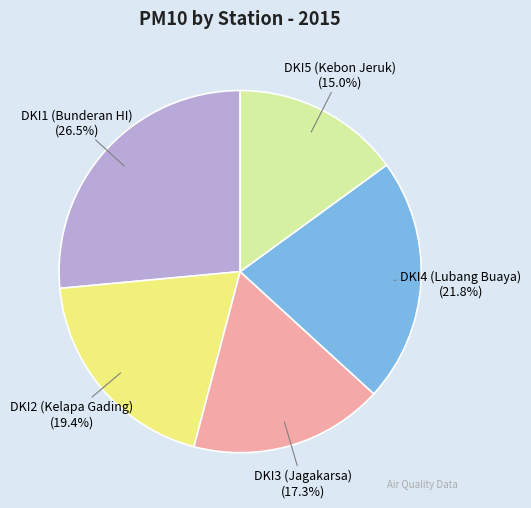

Which slice is the smallest?

DKI5 (Kebon Jeruk)